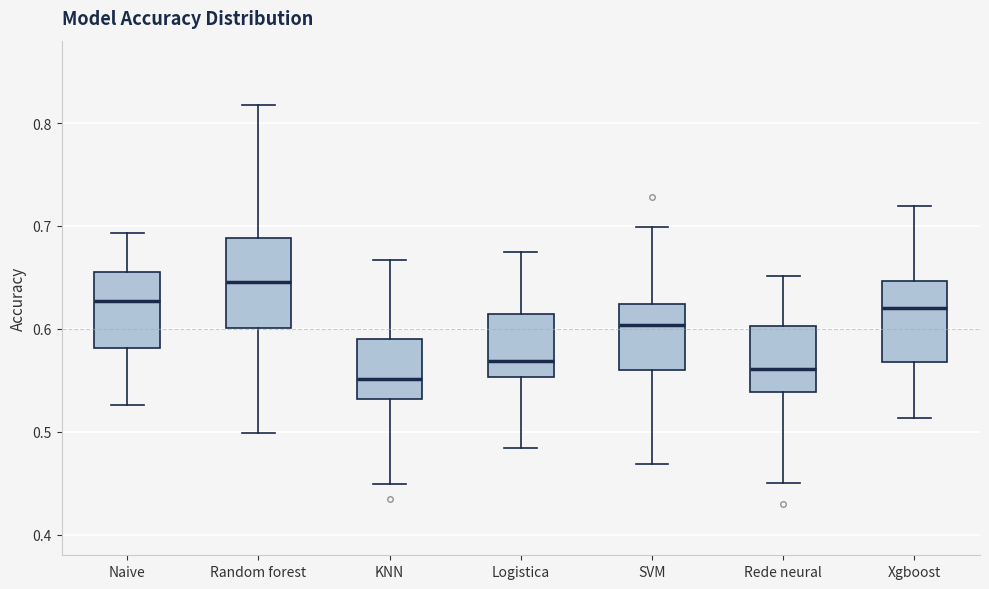

Reading left to right, read every box against the y-axis: the position of its median line, the range the box covers, and the ends of its whiskers. The values are not printed on the chart, so give them approximately, as read against the axis.

Naive: median 0.63, box 0.58 to 0.66, whiskers 0.53 to 0.69
Random forest: median 0.65, box 0.60 to 0.69, whiskers 0.50 to 0.82
KNN: median 0.55, box 0.53 to 0.59, whiskers 0.45 to 0.67
Logistica: median 0.57, box 0.55 to 0.61, whiskers 0.48 to 0.68
SVM: median 0.60, box 0.56 to 0.62, whiskers 0.47 to 0.70
Rede neural: median 0.56, box 0.54 to 0.60, whiskers 0.45 to 0.65
Xgboost: median 0.62, box 0.57 to 0.65, whiskers 0.51 to 0.72